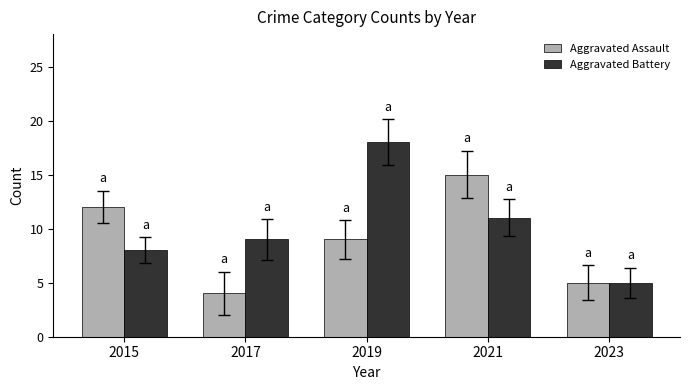

List the series in order of their peak value, lowest first.

Aggravated Assault, Aggravated Battery